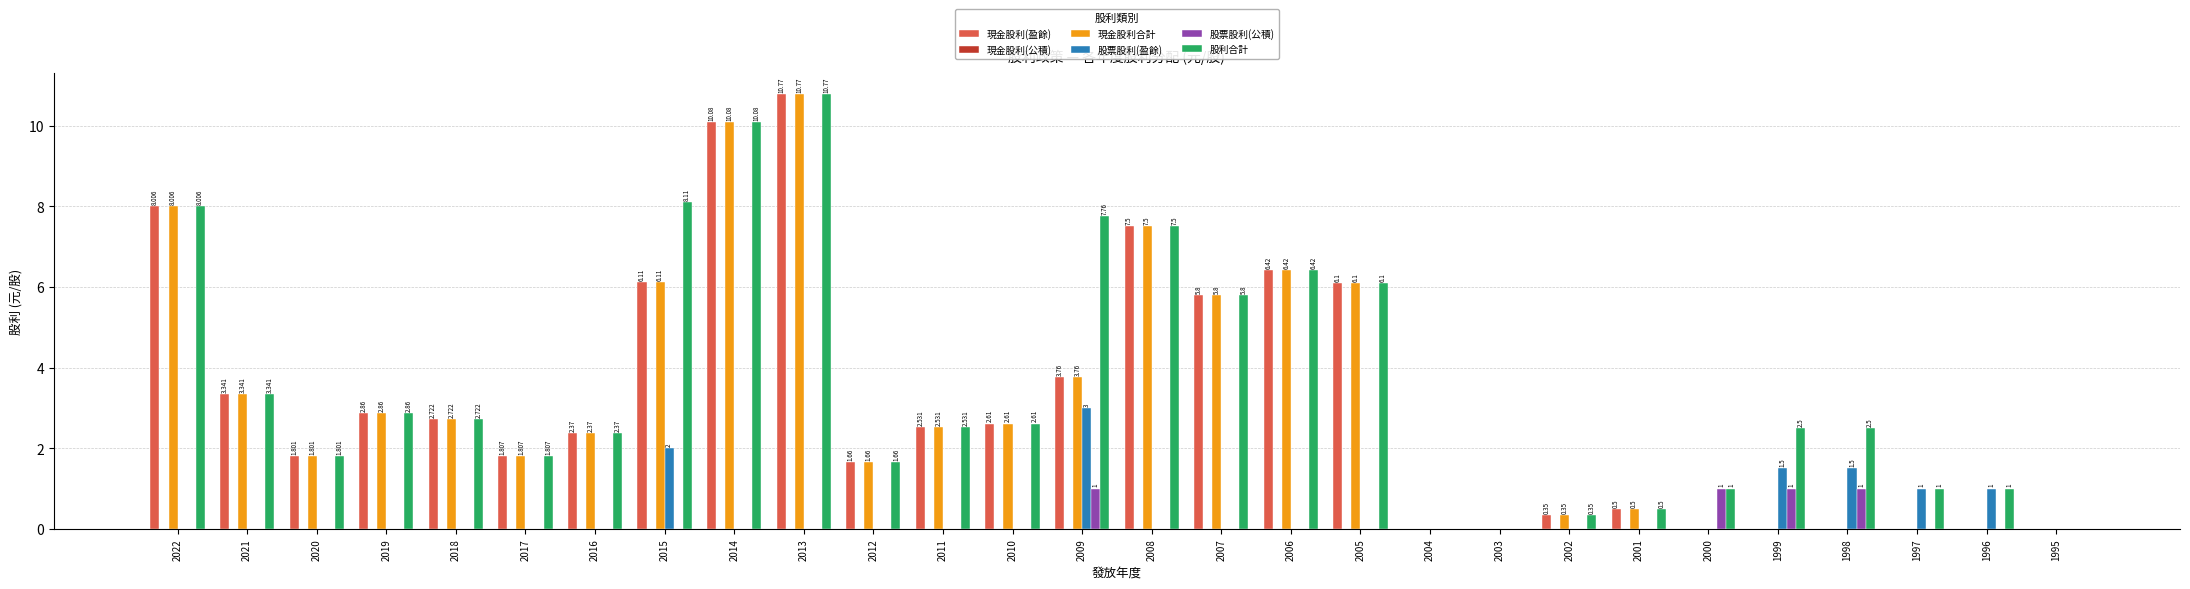

Is the value of 現金股利(盈餘) at 2008 greater than the value of 股票股利(盈餘) at 2015?

Yes